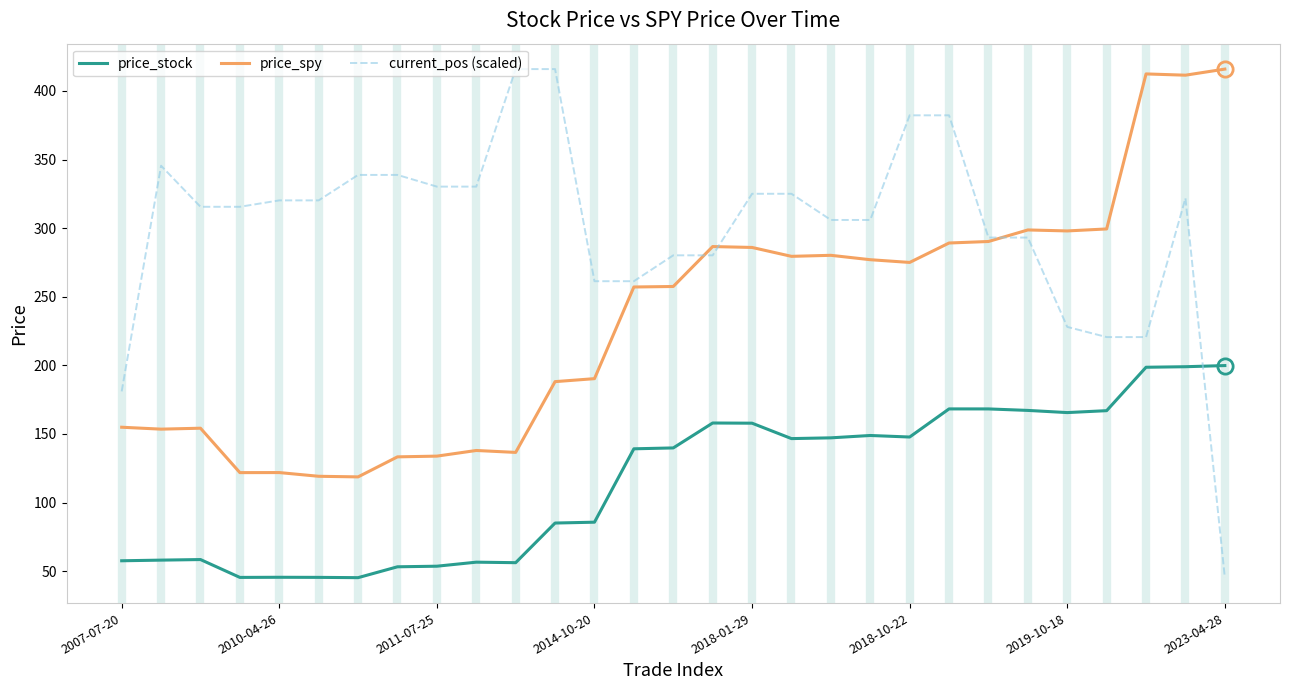

What is the maximum value for current_pos (scaled)?

415.9